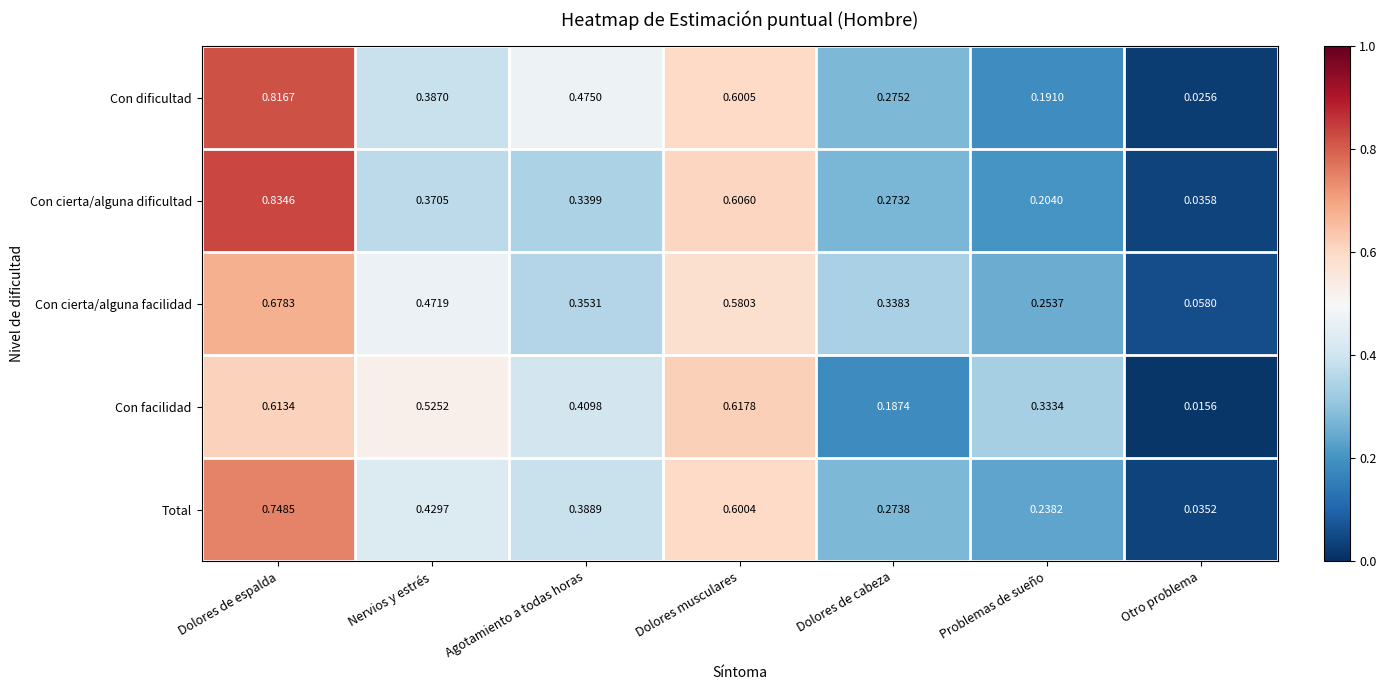

At which label is Con dificultad closest to 0?

Otro problema